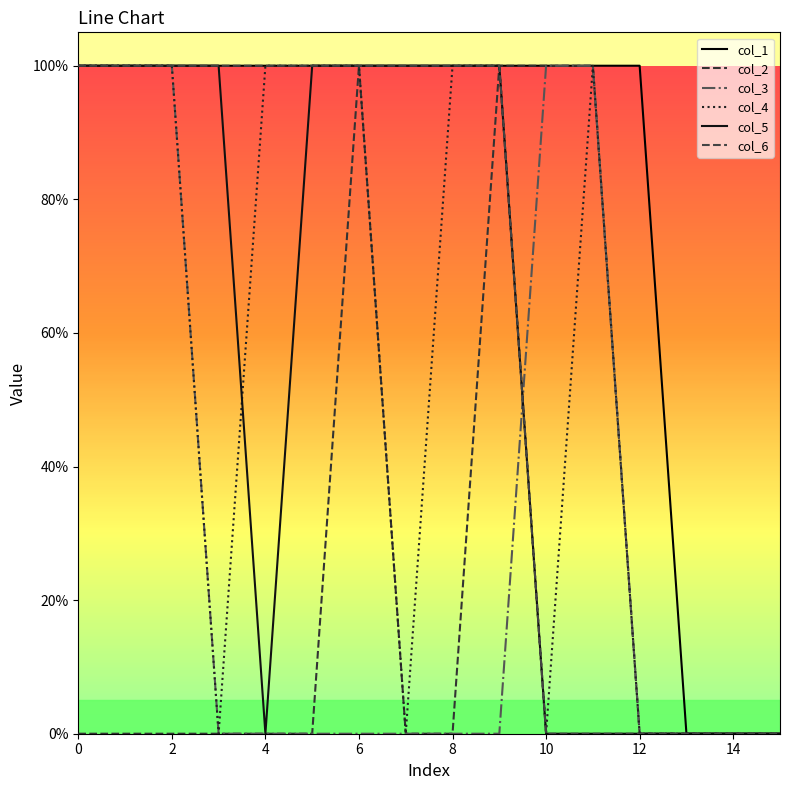

Is this an area chart (filled region under the line)?

No